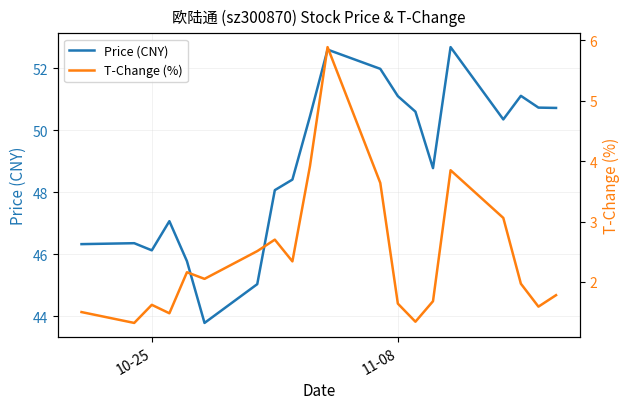

How many lines are shown in the chart?

2